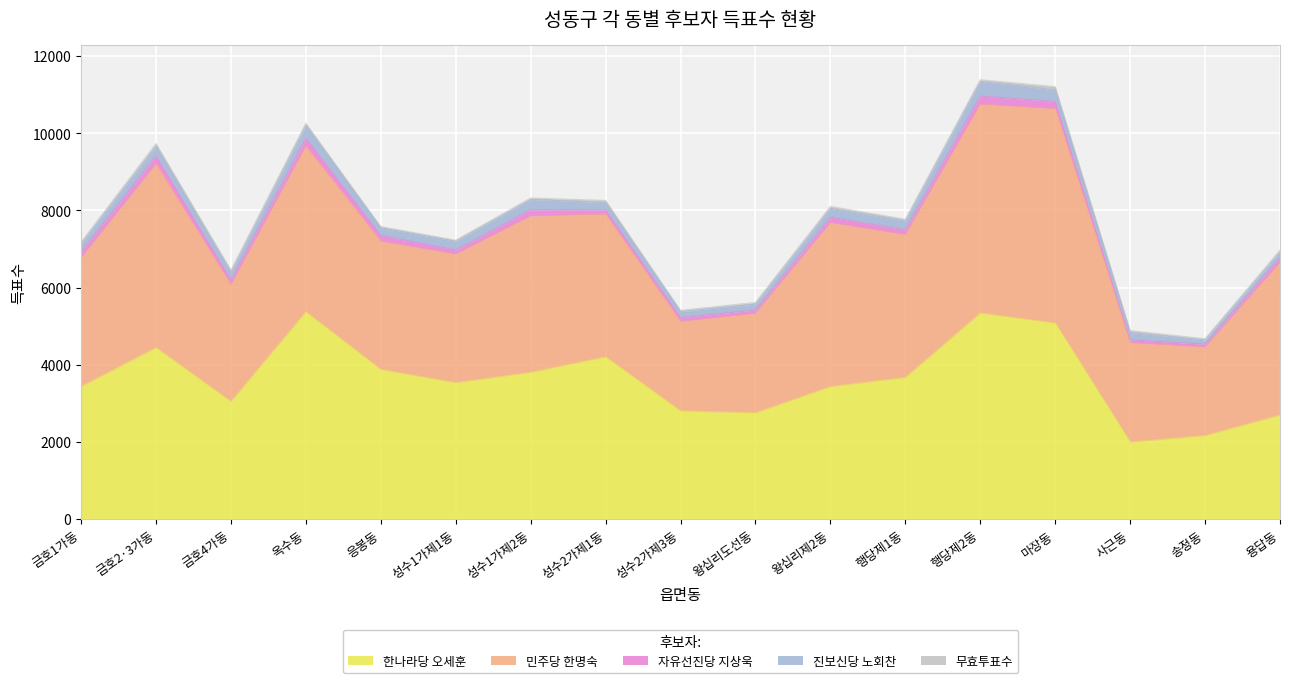

At which category is the sum across all series the highest?

행당제2동